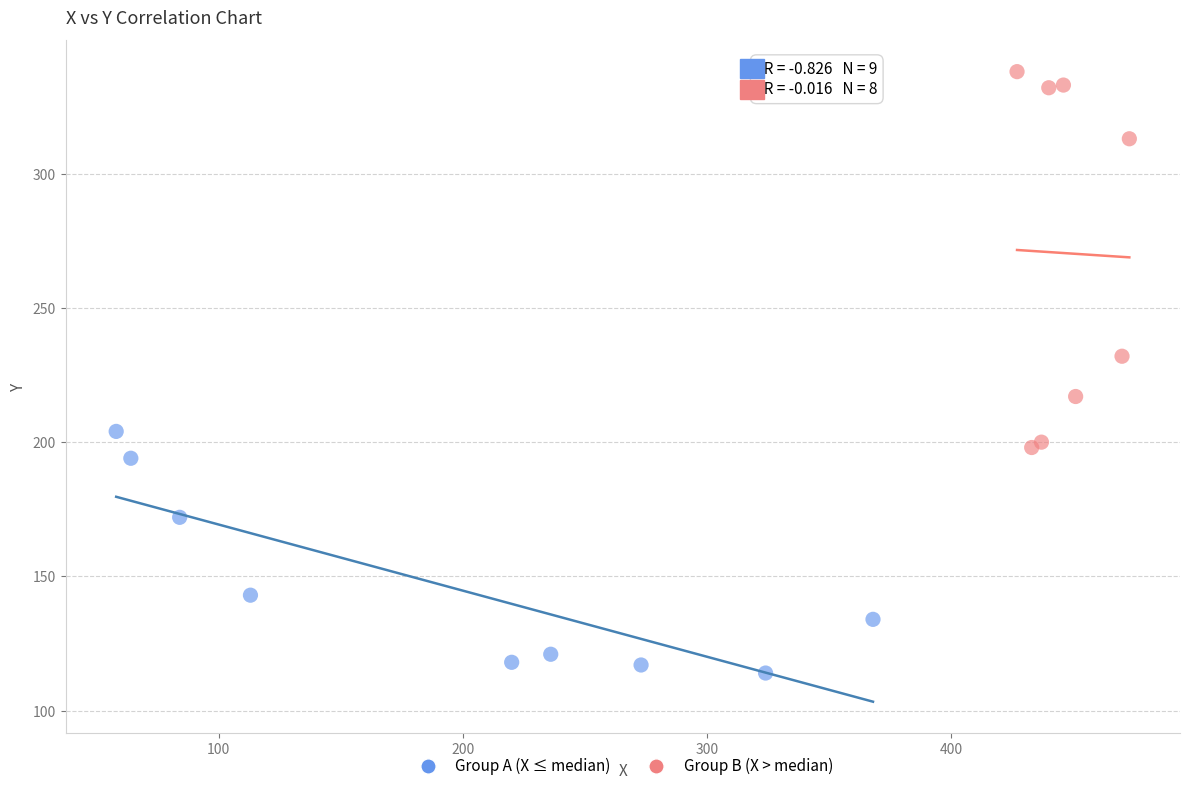

Which series has the widest spread of Y values?

Group B (X > median)